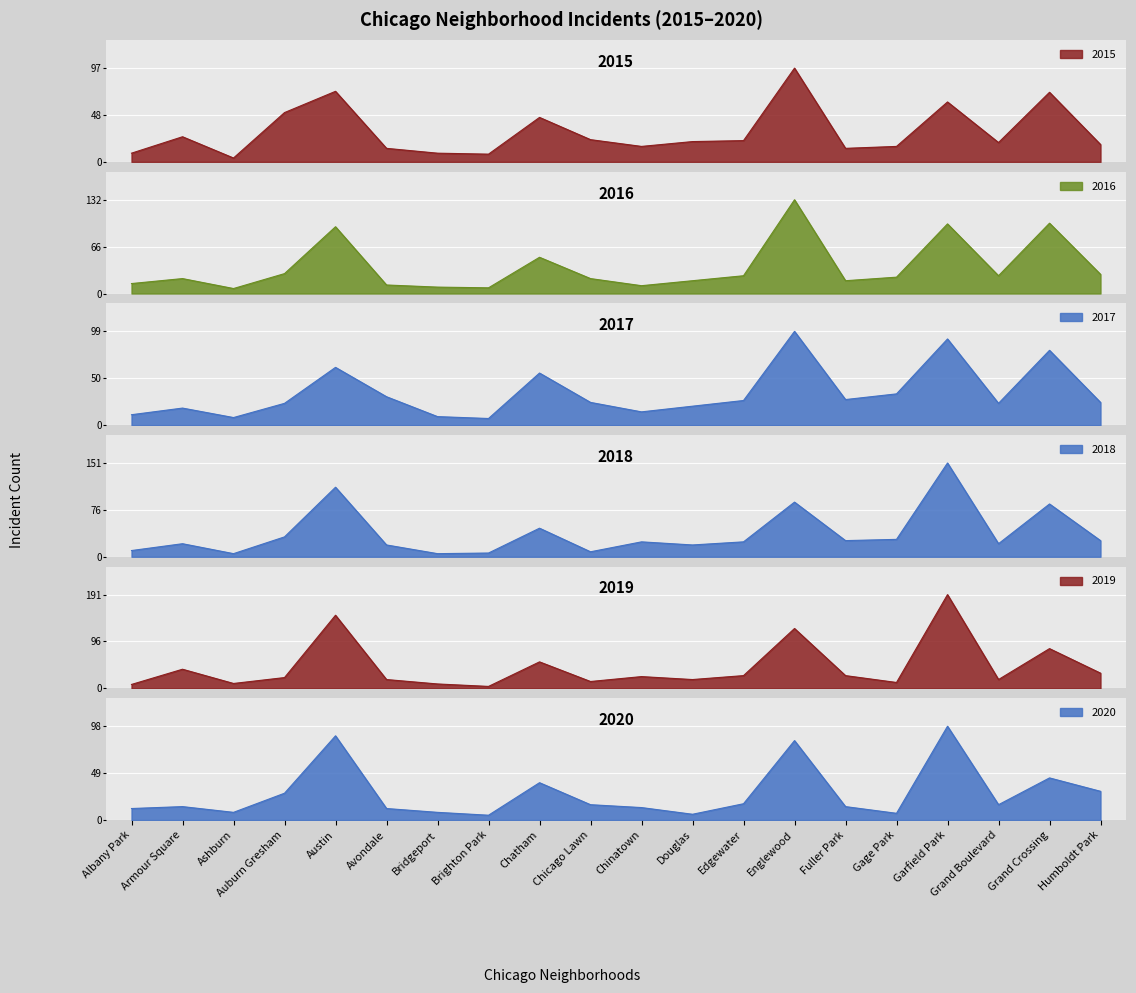

Count the number of data series in this chart.

6